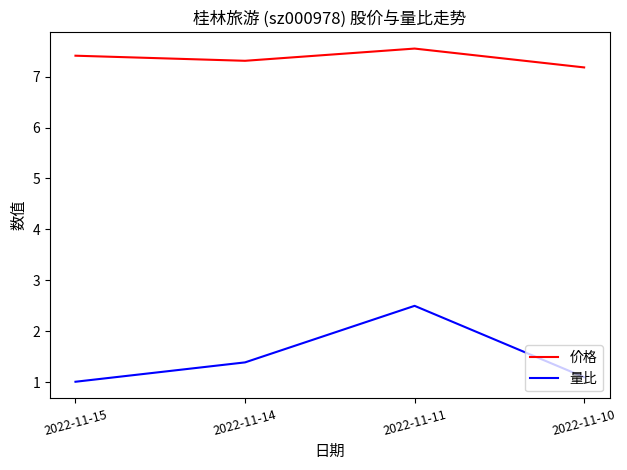

In 价格, how many points are higher than both neighbors (excluding endpoints)?

1